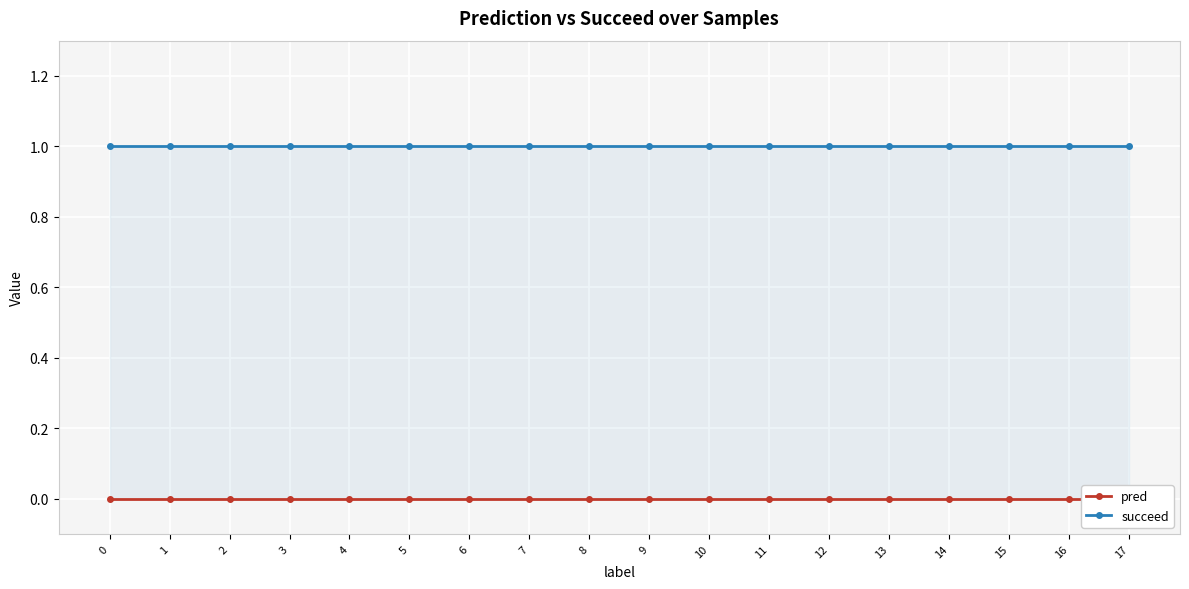

List the series in order of their peak value, highest first.

succeed, pred